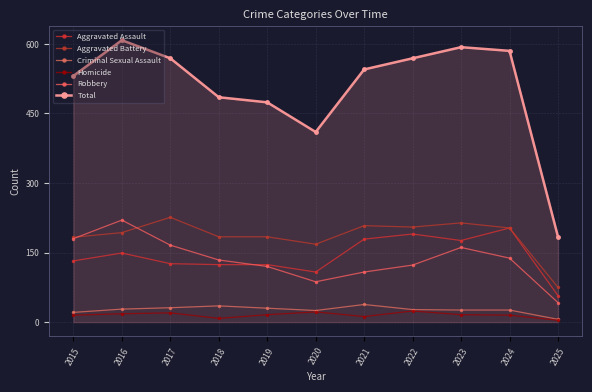

At which label is Total closest to 396?

2020